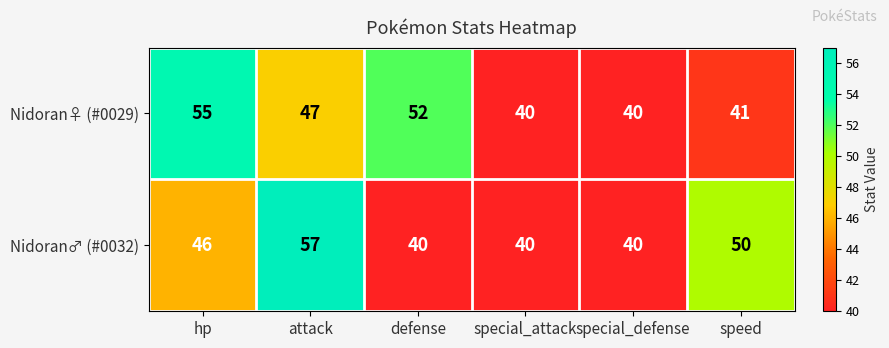

The Nidoran♂ (#0032) series shows 50 at speed. True or false?

True